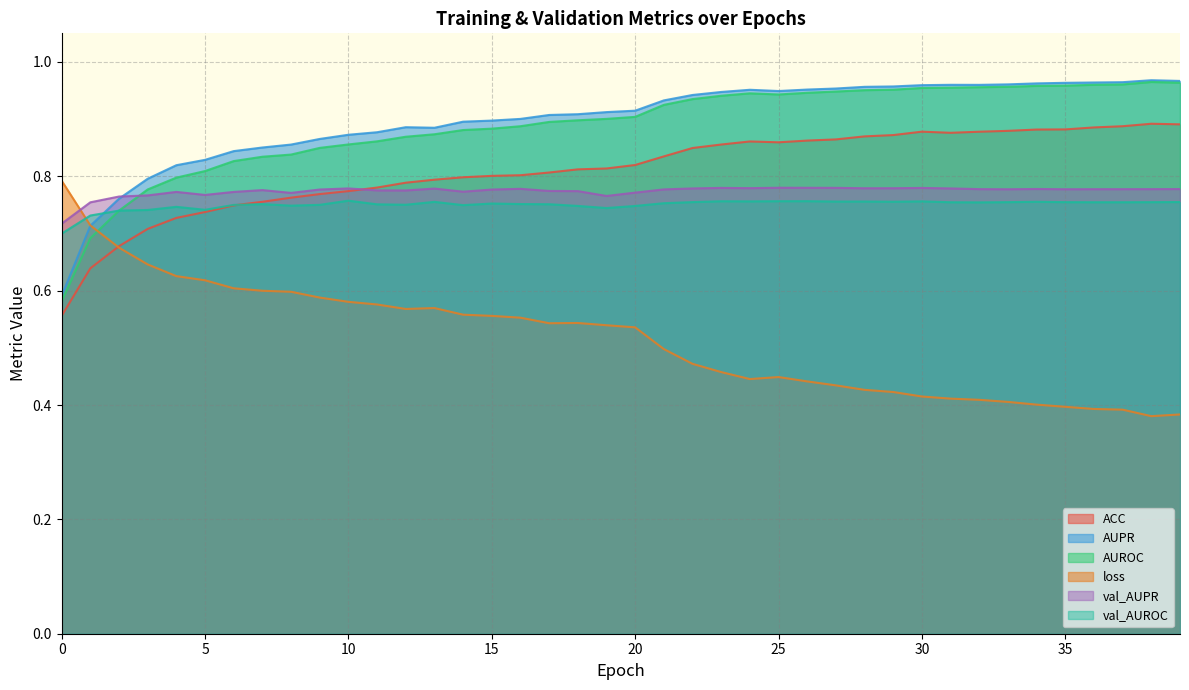

Count the loss values in the range 0 to 1.

40